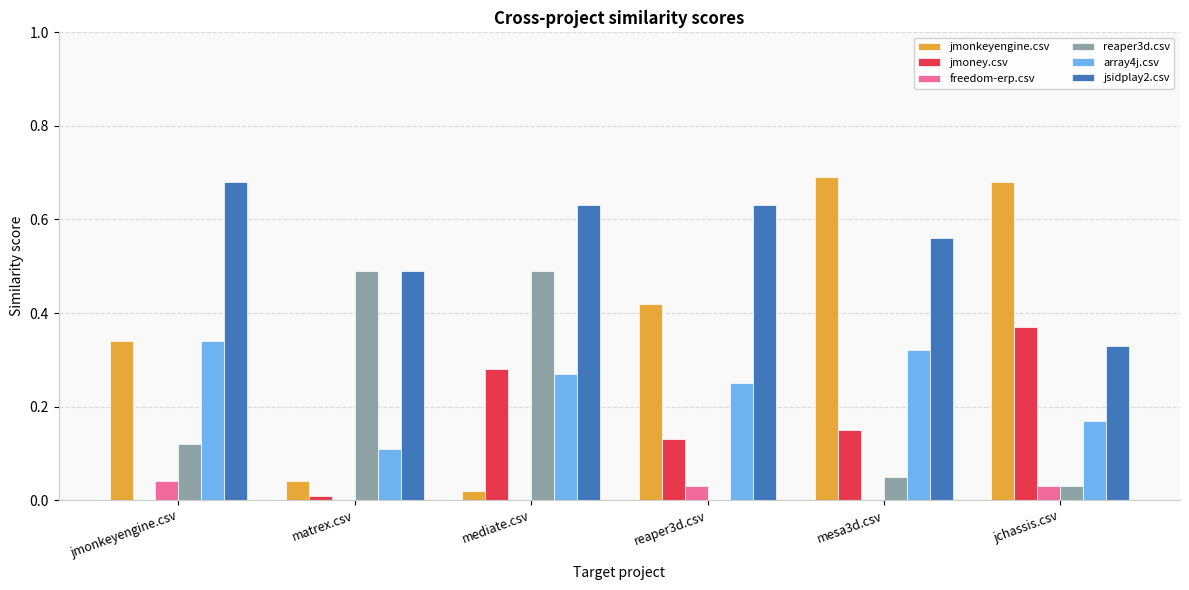

The value of jmoney.csv at mesa3d.csv is 0.2. True or false?

False